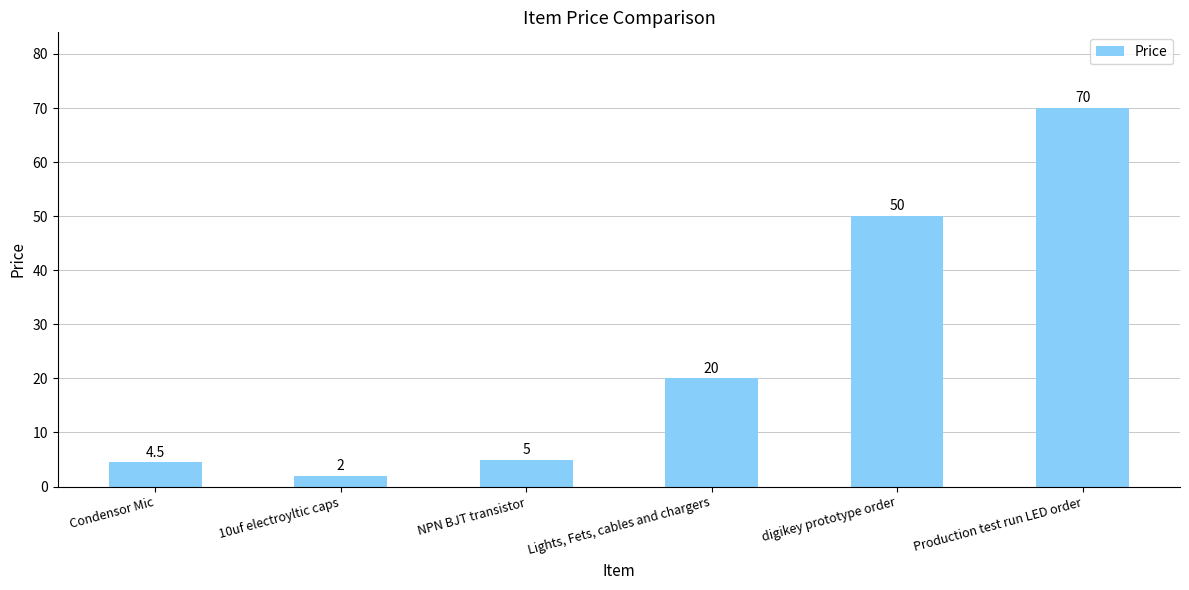

Reading left to right, transcribe all the data shown in this chart.

Condensor Mic=4.5	10uf electroyltic caps=2.0	NPN BJT transistor=5.0	Lights, Fets, cables and chargers=20.0	digikey prototype order=50.0	Production test run LED order=70.0